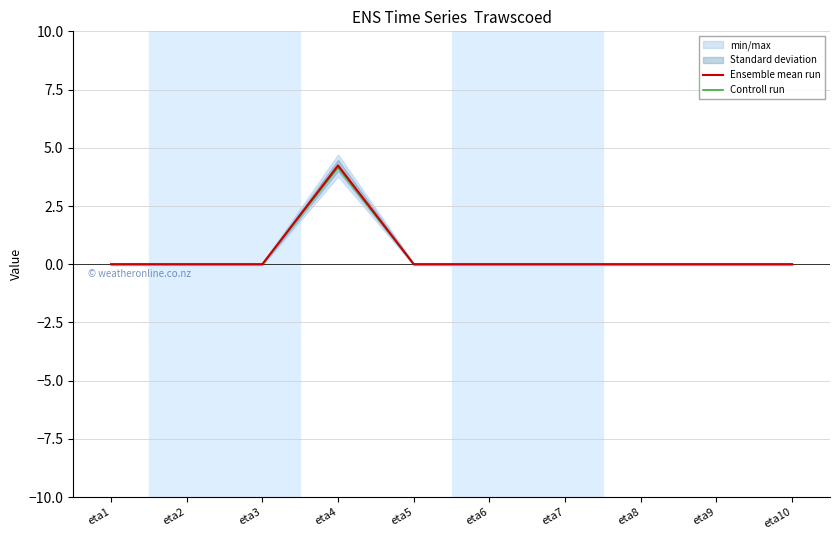

What is the maximum value shown in the chart?

4.2